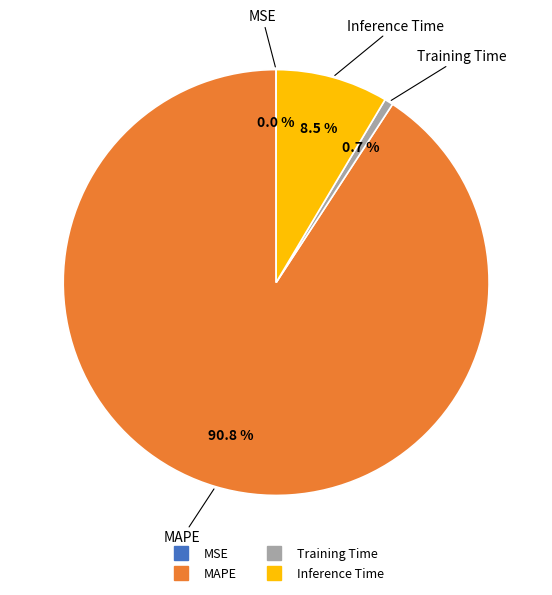

Which slice is the largest?

MAPE